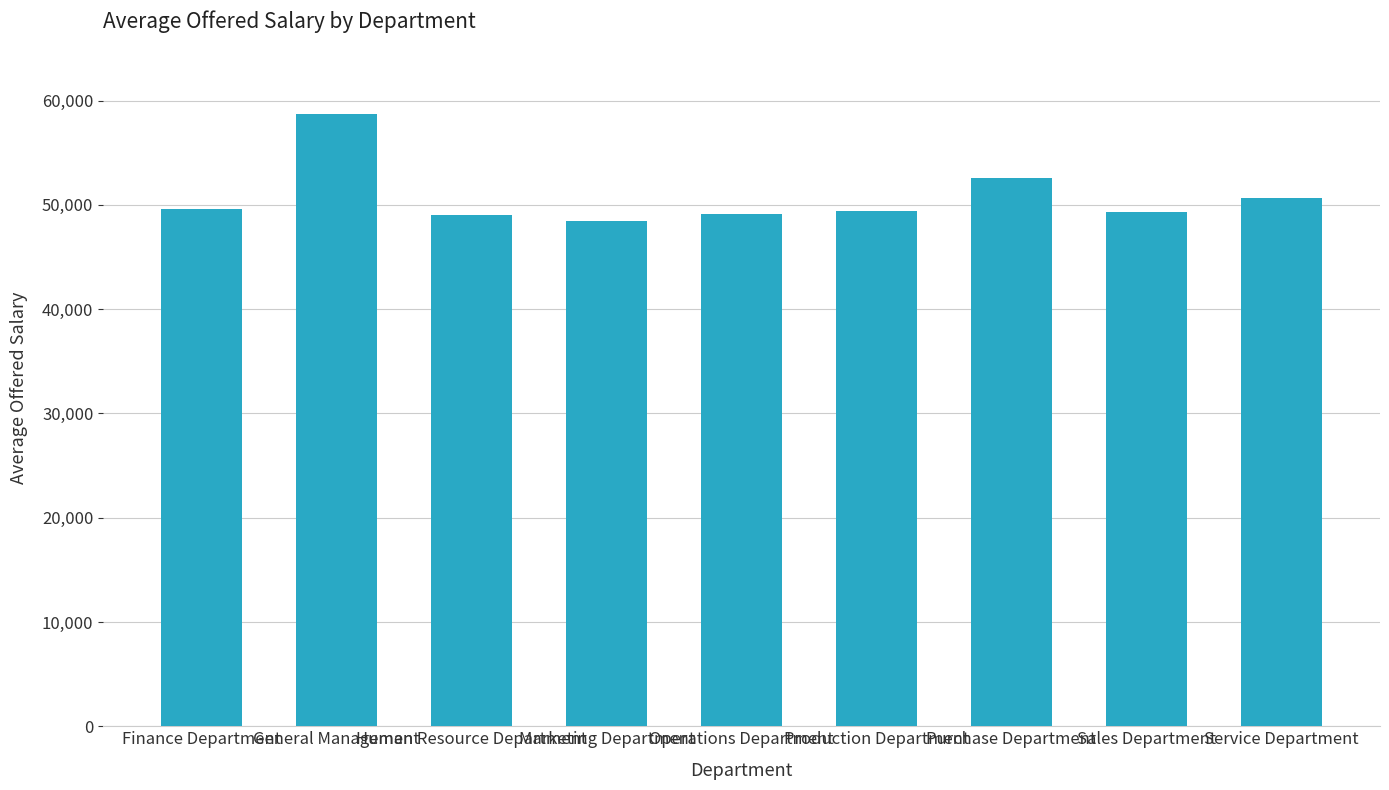

Does the chart contain any negative values?

No